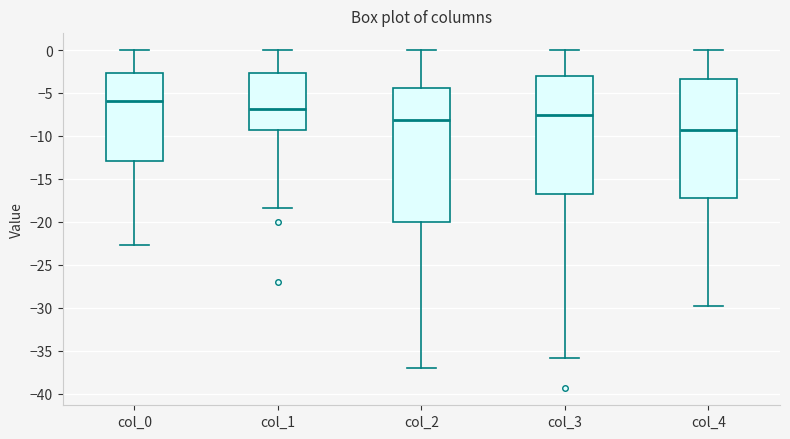

Reading left to right, transcribe this box plot: for each box, give where its median line is, the range the box spans, and where its two whiskers end, as read against the y-axis. The values are not printed on the chart, so give them approximately, as read against the axis.

col_0: median -6.0, box -13.0 to -2.5, whiskers -22.5 to 0.0
col_1: median -7.0, box -9.5 to -2.5, whiskers -18.5 to 0.0
col_2: median -8.0, box -20.0 to -4.5, whiskers -37.0 to 0.0
col_3: median -7.5, box -17.0 to -3.0, whiskers -36.0 to 0.0
col_4: median -9.5, box -17.0 to -3.5, whiskers -30.0 to 0.0